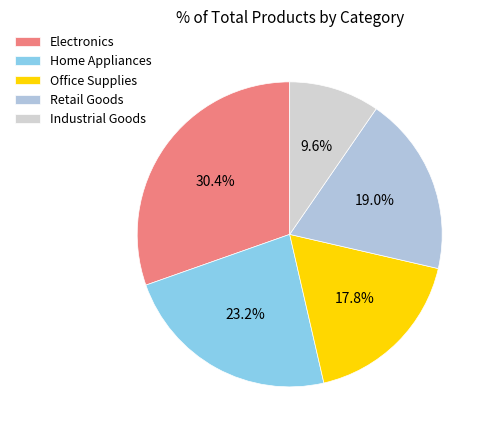

Combined, what portion of the pie is Industrial Goods and Office Supplies?

27.4%